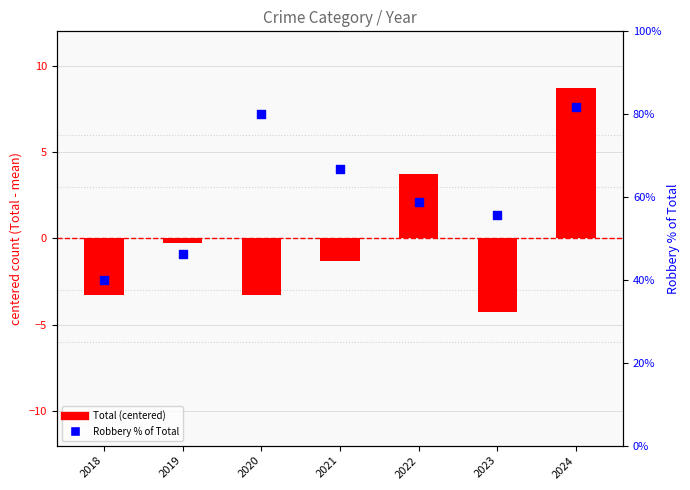

Is the value of Robbery % of Total at 2019 greater than the value of Total (centered) at 2024?

Yes